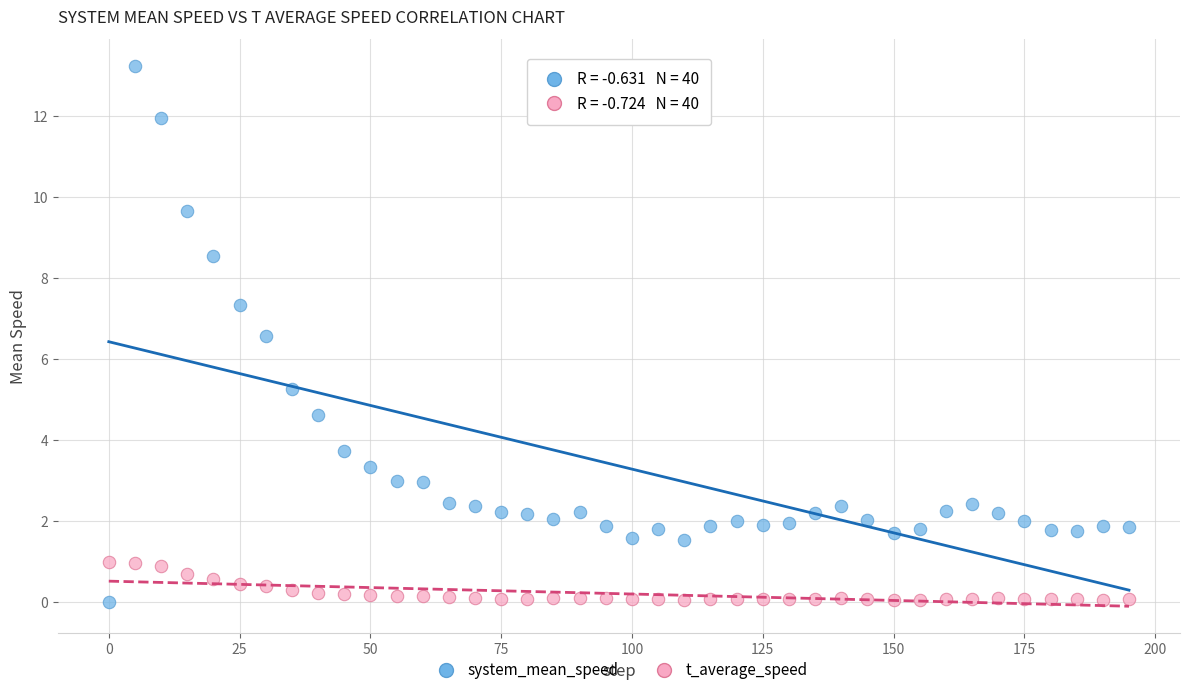

Across all series, what Y value is closest to 6?

6.6